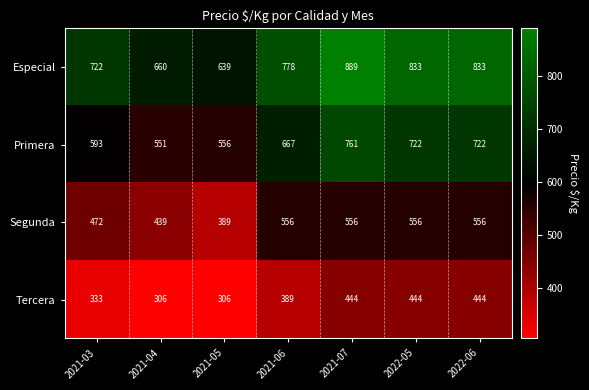

Which label corresponds to the largest value in the chart?

2021-07